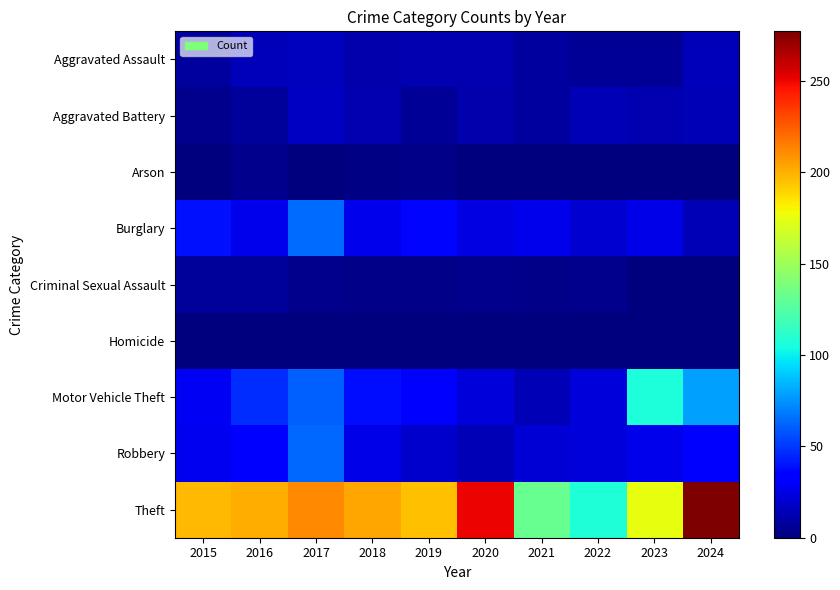

What is the maximum value shown in the chart?

277